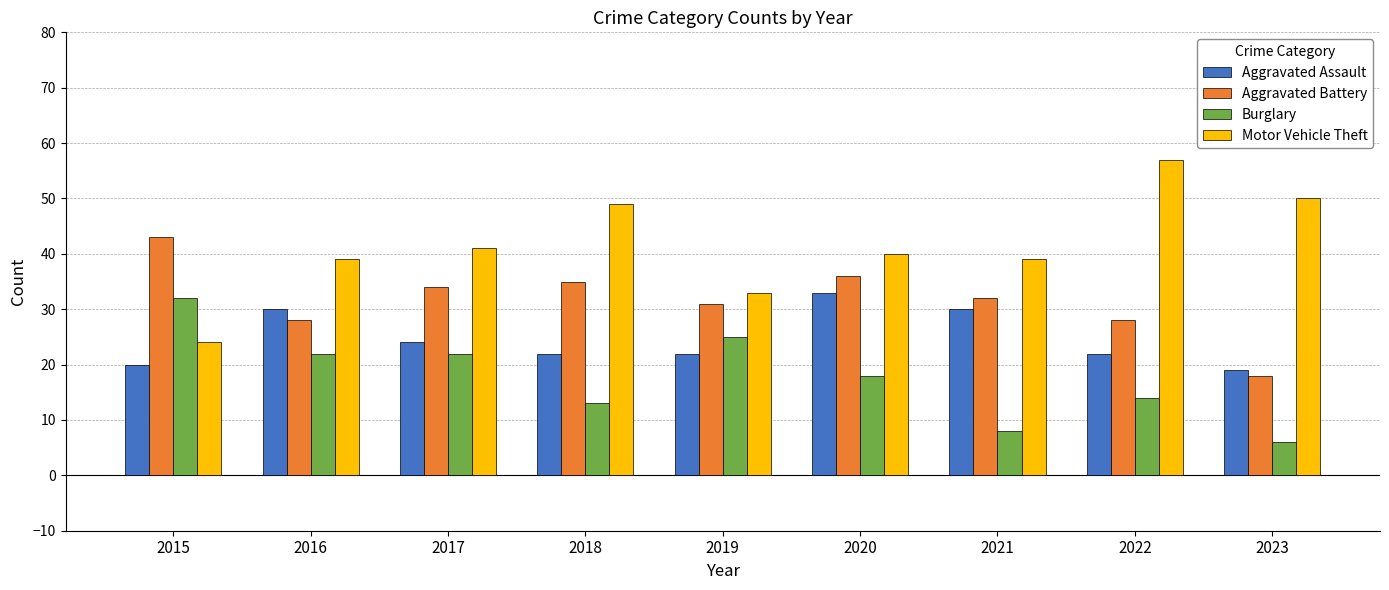

What are all the series names shown in the legend?

Aggravated Assault, Aggravated Battery, Burglary, Motor Vehicle Theft